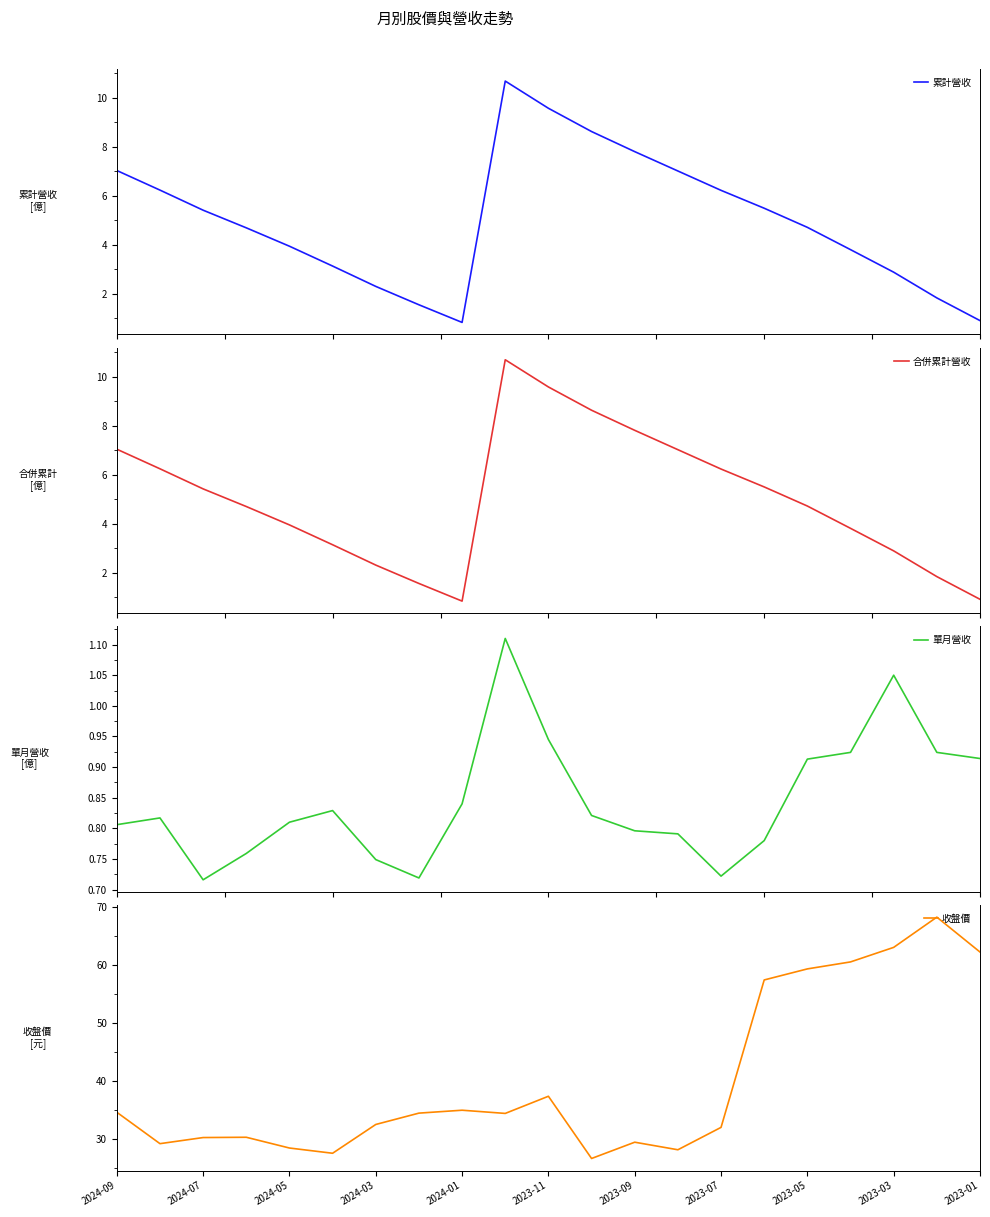

What is the value of the 累計營收 point at the 20th from the left?

1.8